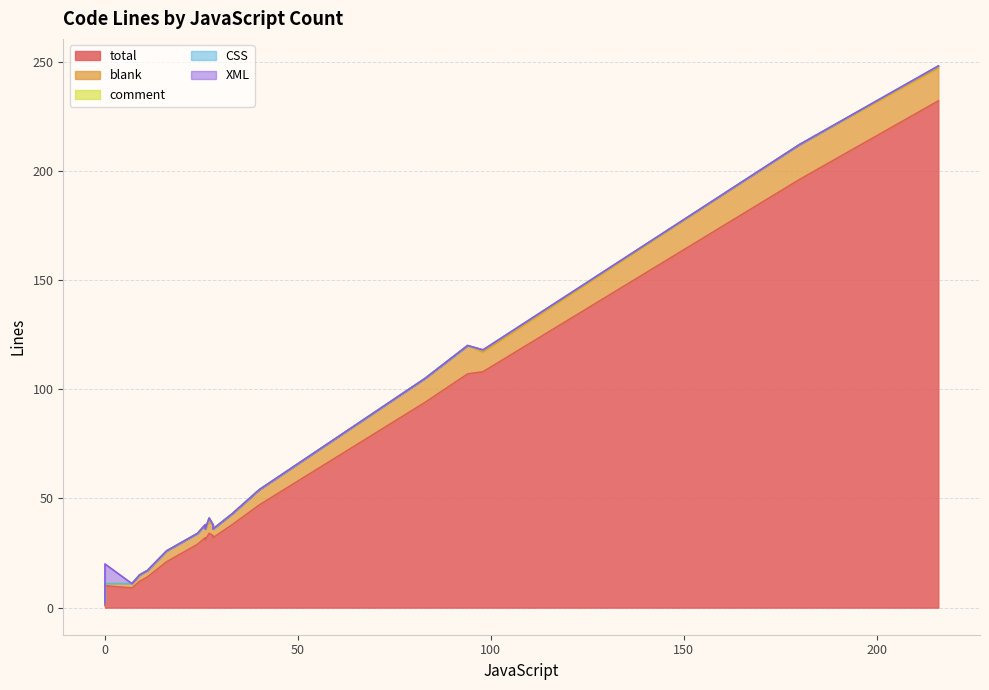

At which label does blank first exceed 5?

40